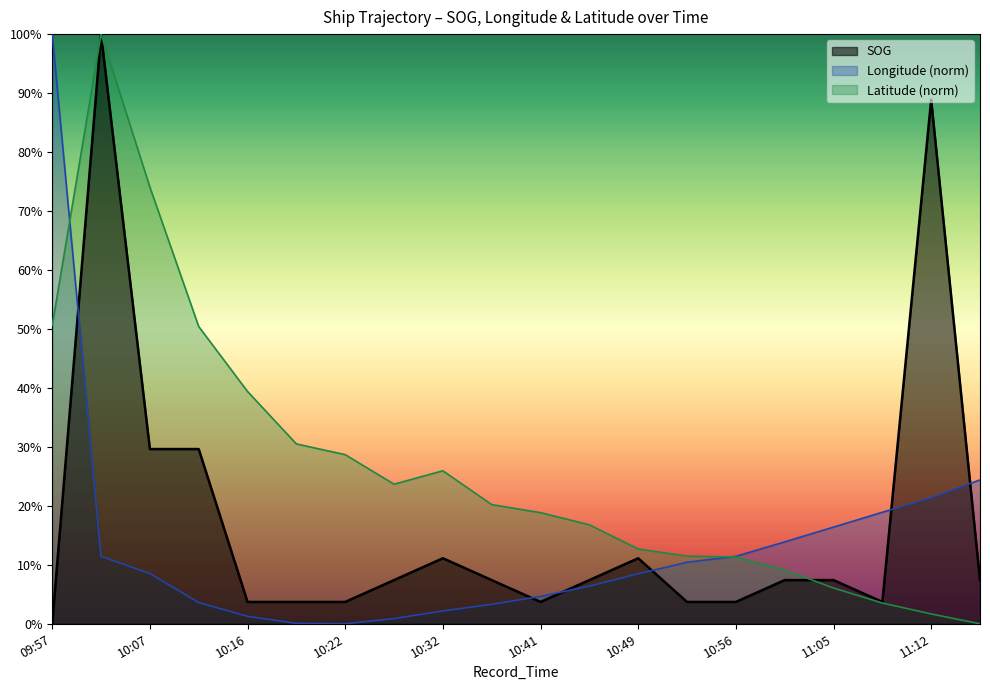

At which category is the sum across all series the highest?

10:03